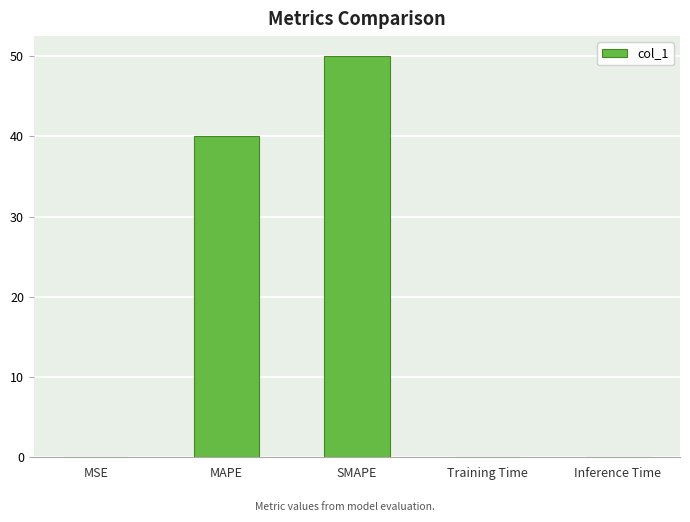

Is it true that the value at MAPE is 59.4?

False